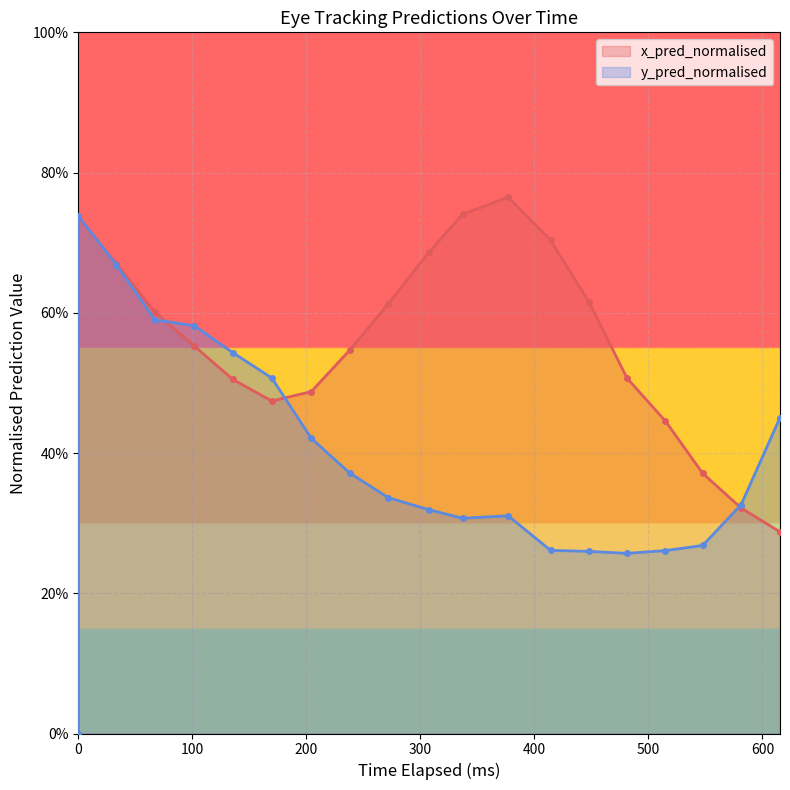

What is the label of the 7th point from the left?

600